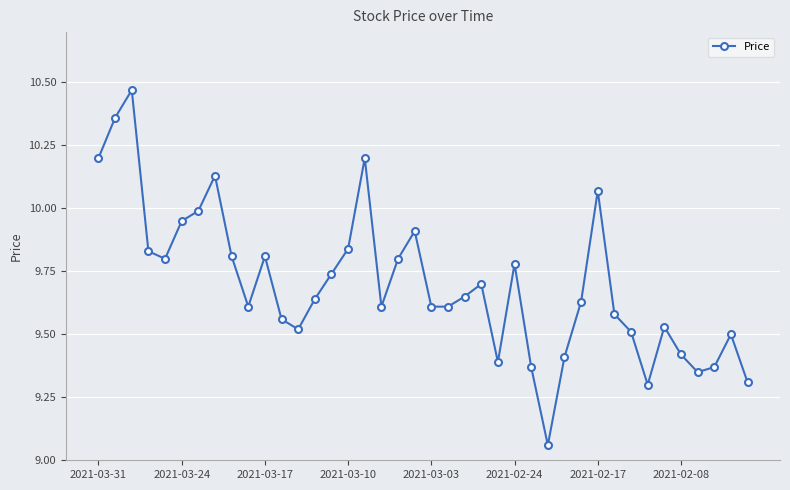

True or false: the data has more than 2 interior local peaks.

True